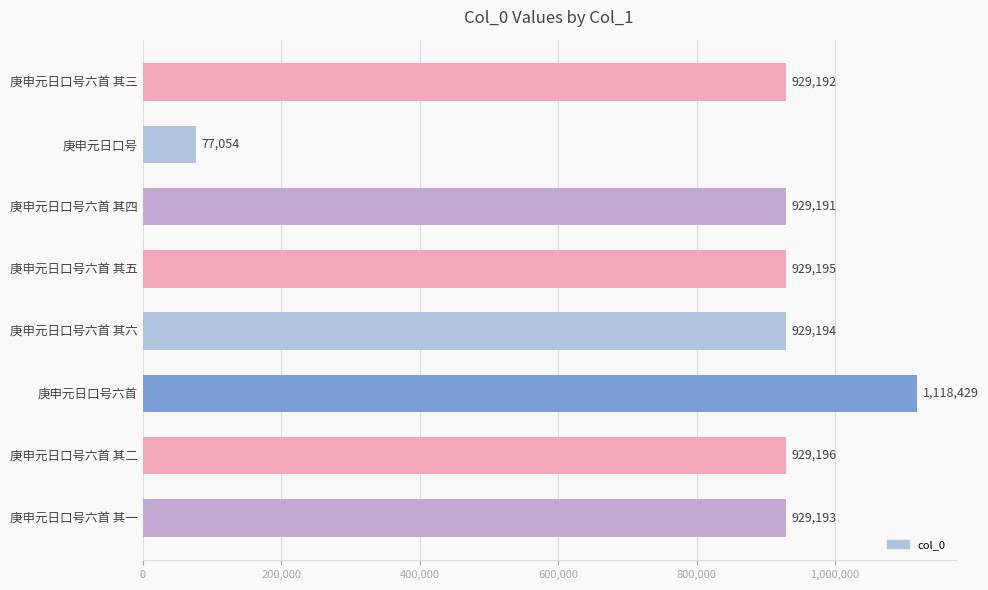

The chart shows a value of 929193 at 庚申元日口号六首 其一. True or false?

True